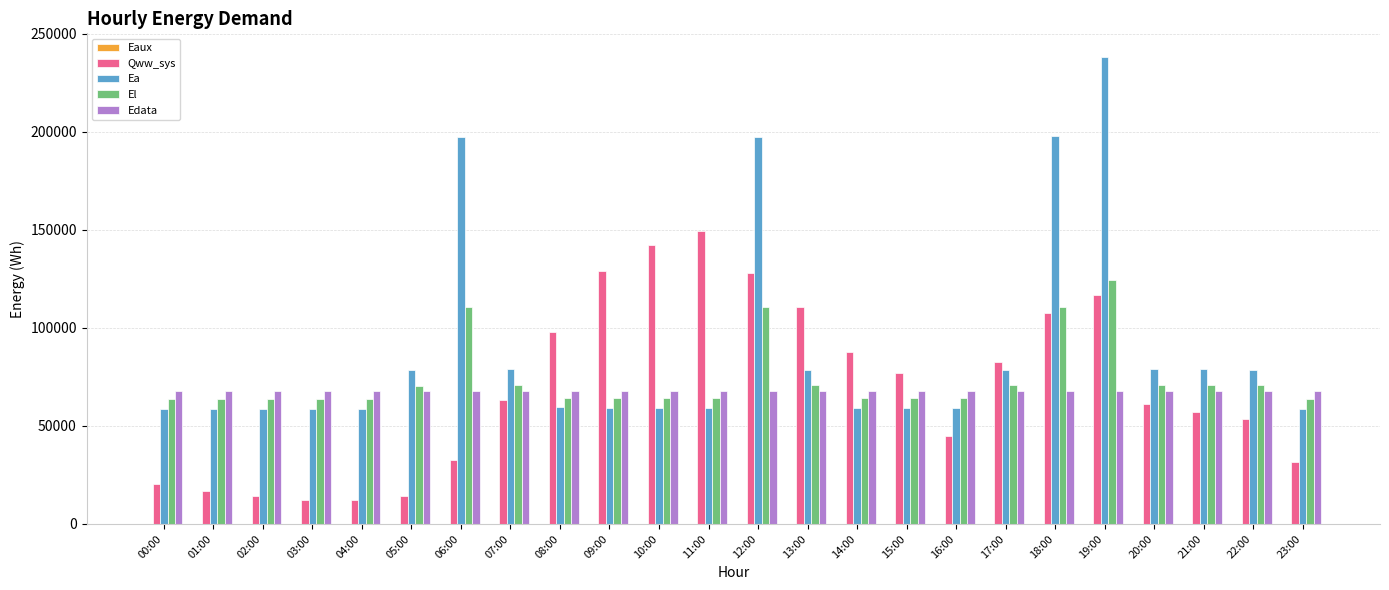

Where is Qww_sys nearest to the value 80944?

17:00